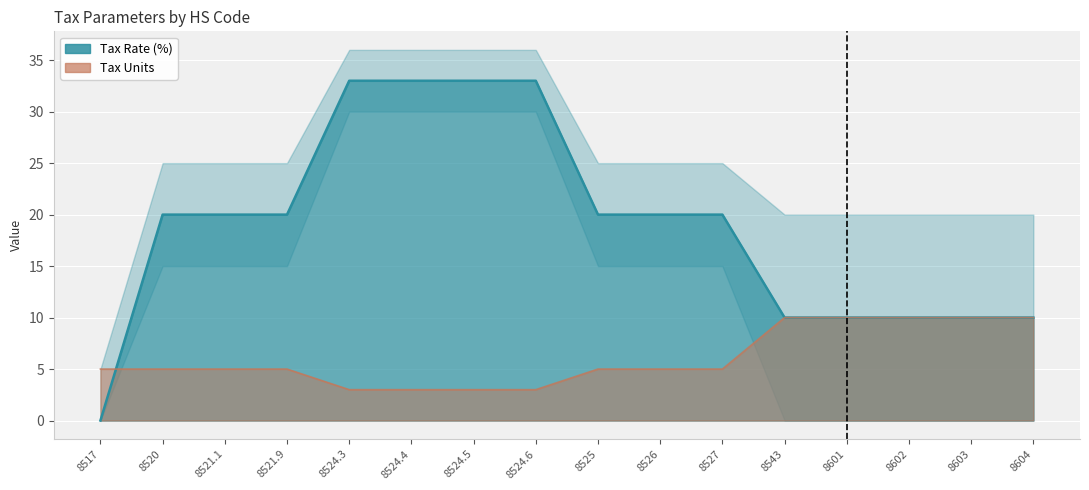

Which has a higher value, 8526 or 8527?

8526